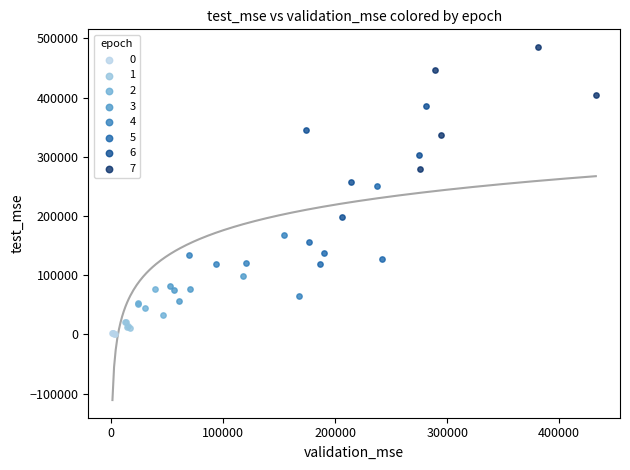

Which series reaches the minimum Y coordinate?

0